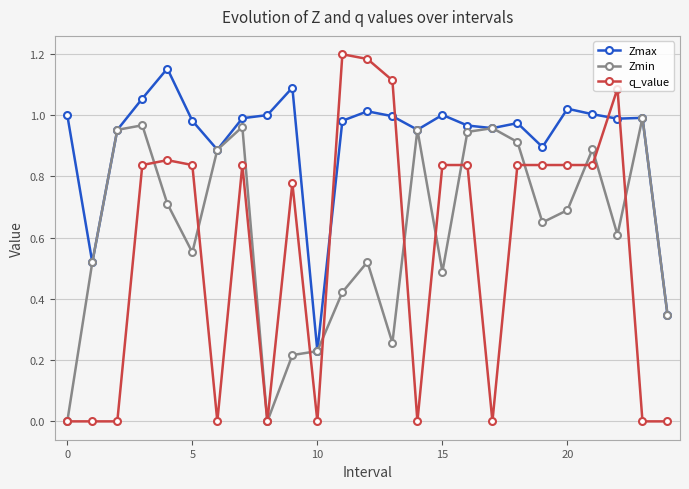

List the series in order of their overall mean, highest first.

Zmax, Zmin, q_value